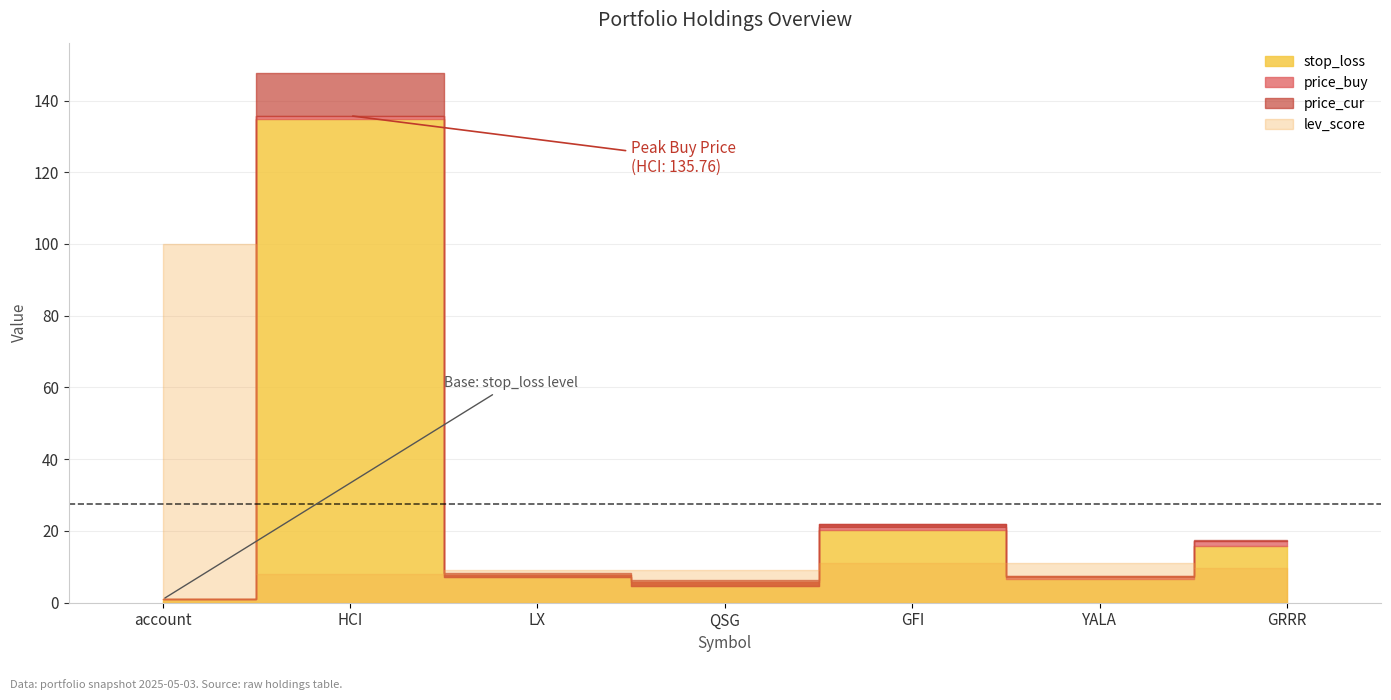

What is the difference between the price_cur values at YALA and LX?

1.3